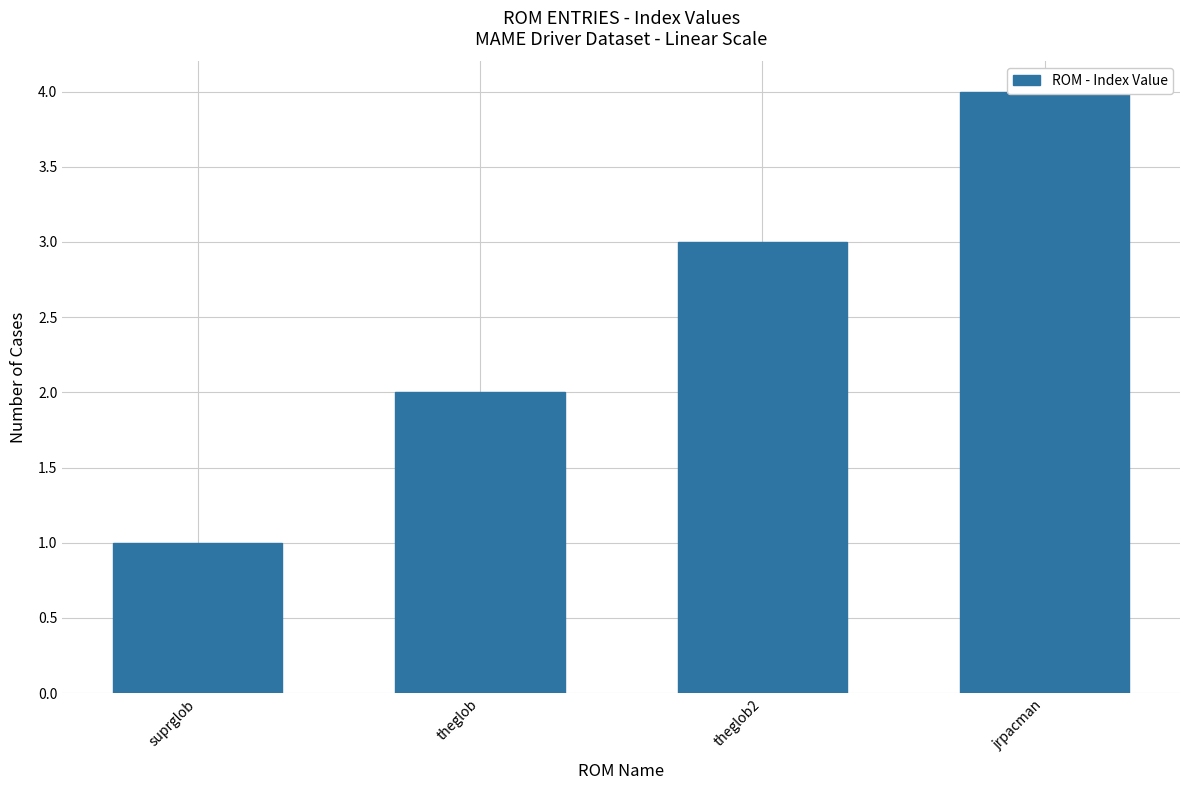

What is the label of the 1st bar from the left?

suprglob